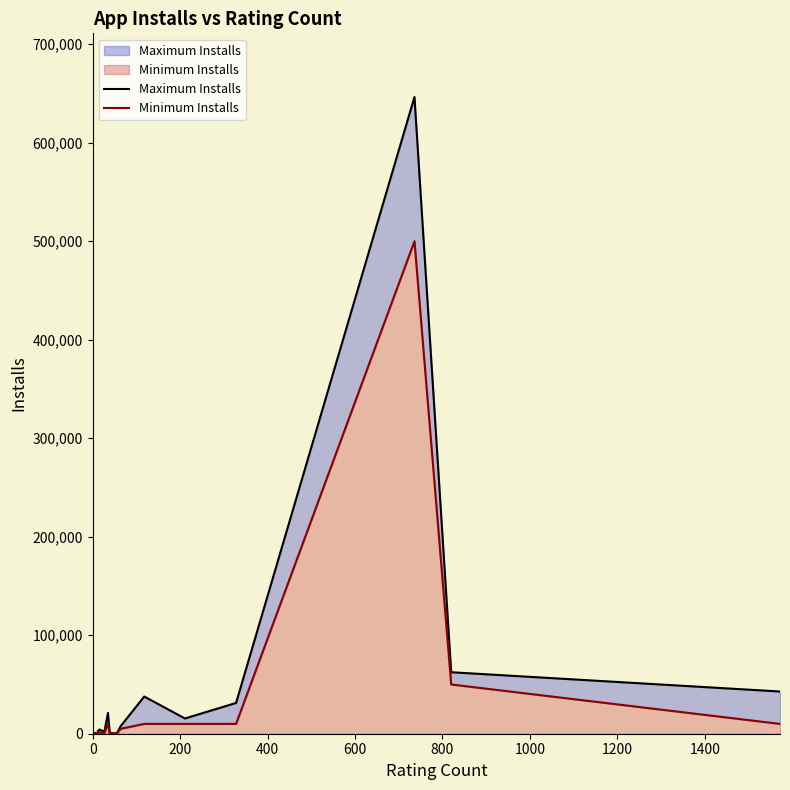

True or false: Minimum Installs and Maximum Installs intersect in this chart.

False